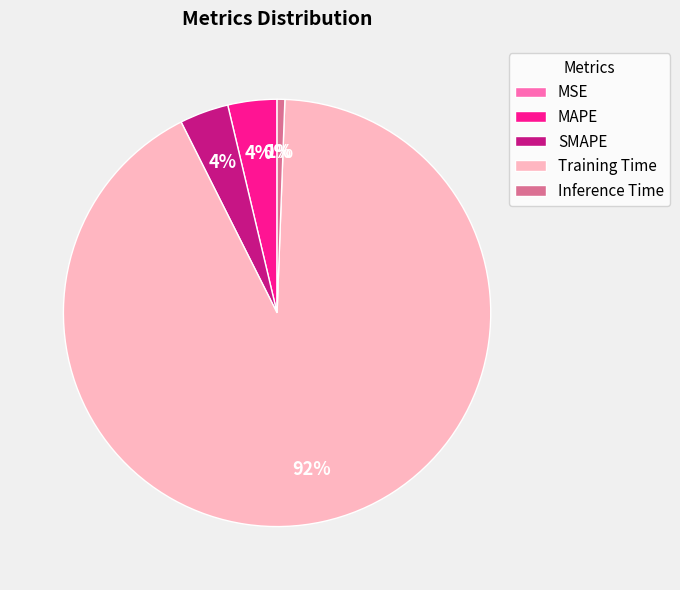

To the nearest percent, what is the difference between the Inference Time and MAPE slice percentages?

3%